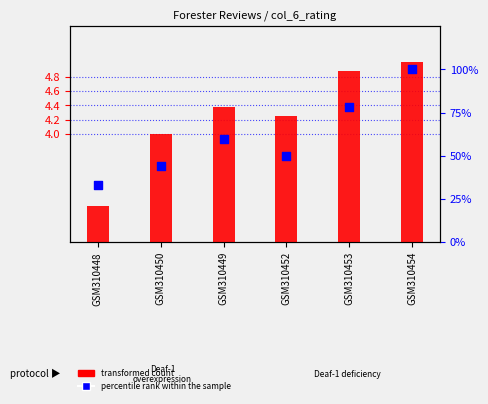

Which series has the widest spread of Y values?

percentile rank within the sample